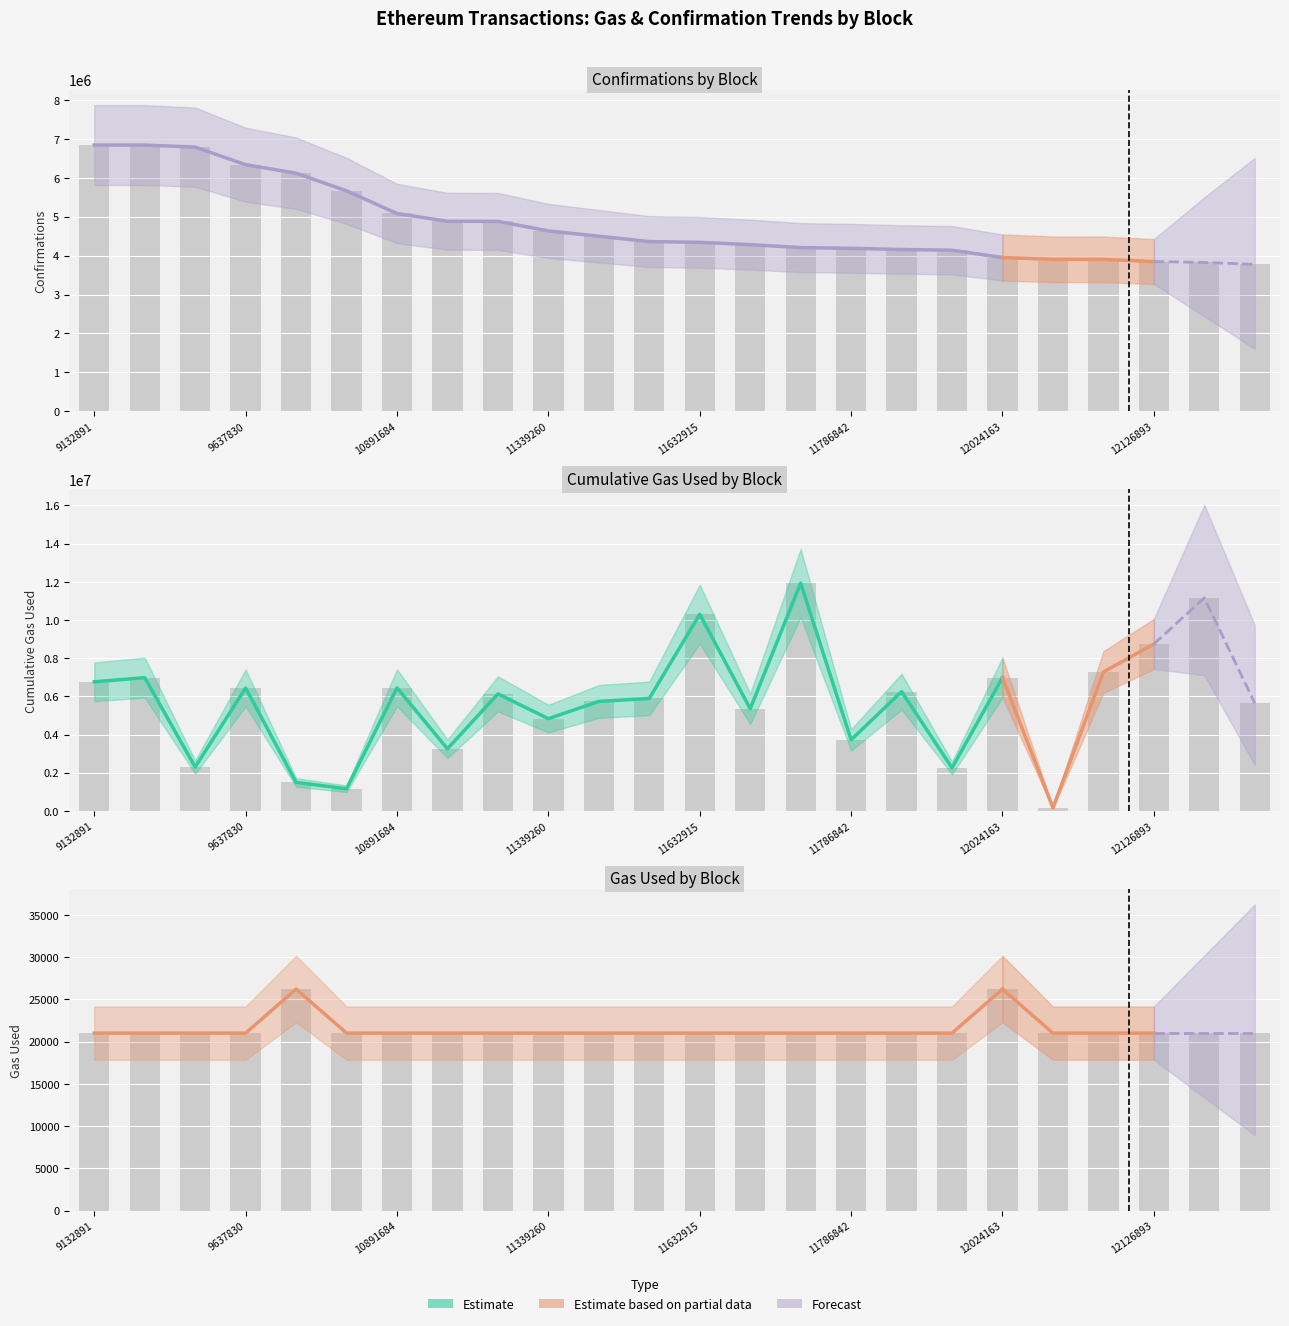

Reading left to right, list all the values displayed in this chart.

cumulativeGasUsed: 9132891=6763561	9133149=6981387	9186778=2297823	9637830=6441089	9855805=1496148	10309779=1160014	10891684=6447715	11091985=3254095	11094942=6130423	11339260=4833718	11475978=5735100	11613292=5893202	11632915=10301944	11691697=5351343	11768102=11930494	11786842=3724032	11816882=6249159	11835884=2253152	12024163=6984089	12068302=161209	12071150=7278304	12126893=8744078	12149480=11156197	12199158=5643550
gasUsed: 9132891=21000	9133149=21000	9186778=21000	9637830=21000	9855805=26209	10309779=21000	10891684=21000	11091985=21000	11094942=21000	11339260=21000	11475978=21000	11613292=21000	11632915=21000	11691697=21000	11768102=21000	11786842=21000	11816882=21000	11835884=21000	12024163=26209	12068302=21000	12071150=21000	12126893=21000	12149480=21000	12199158=21000
confirmations: 9132891=6840744	9133149=6840486	9186778=6786857	9637830=6335805	9855805=6117830	10309779=5663856	10891684=5081951	11091985=4881650	11094942=4878693	11339260=4634375	11475978=4497657	11613292=4360343	11632915=4340720	11691697=4281938	11768102=4205533	11786842=4186793	11816882=4156753	11835884=4137751	12024163=3949472	12068302=3905333	12071150=3902485	12126893=3846742	12149480=3824155	12199158=3774477